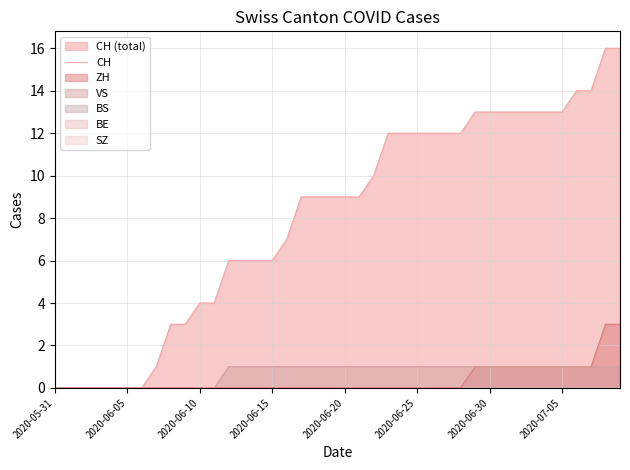

The value at 38 is 7. True or false?

False